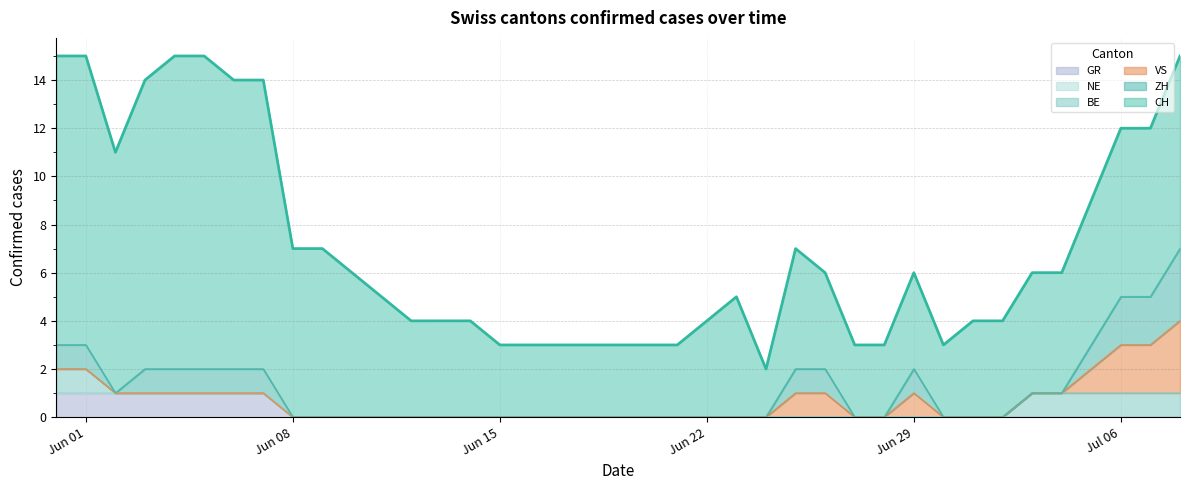

What is the value of the CH point at the 26th from the left?

5